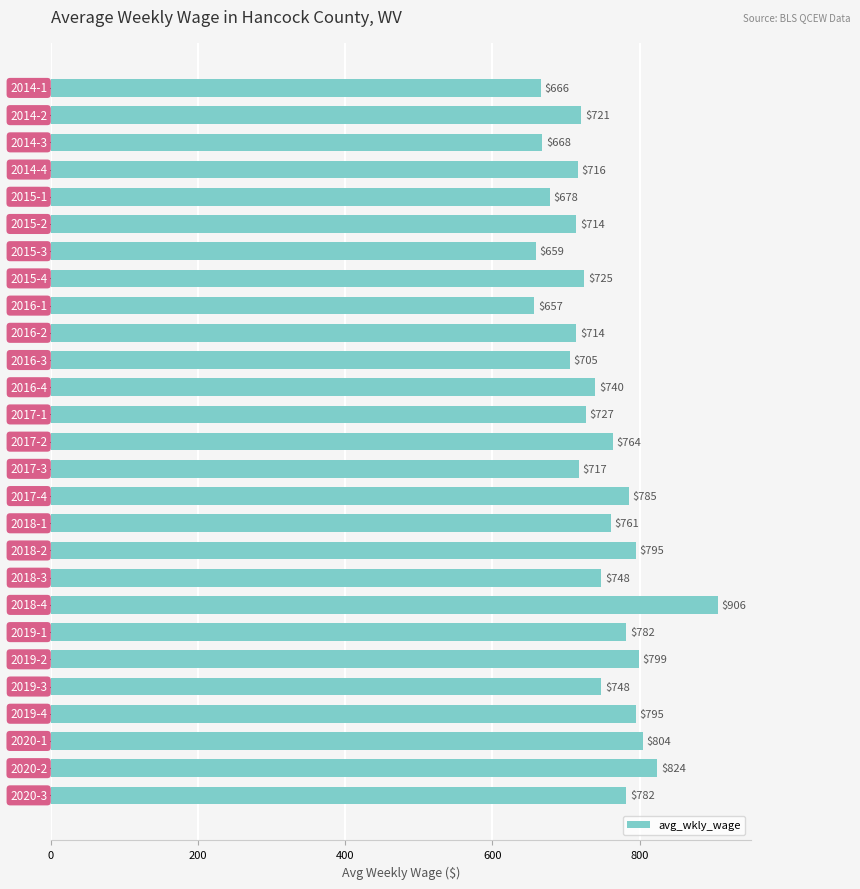

What is the difference between the second highest and minimum values?

167